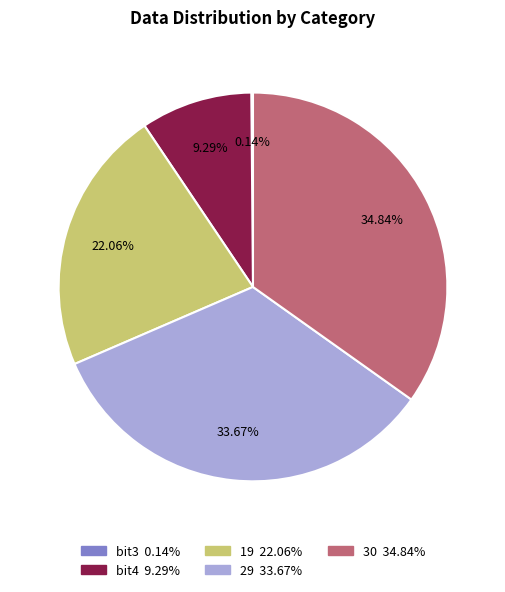

Is 29 the majority of the pie?

No